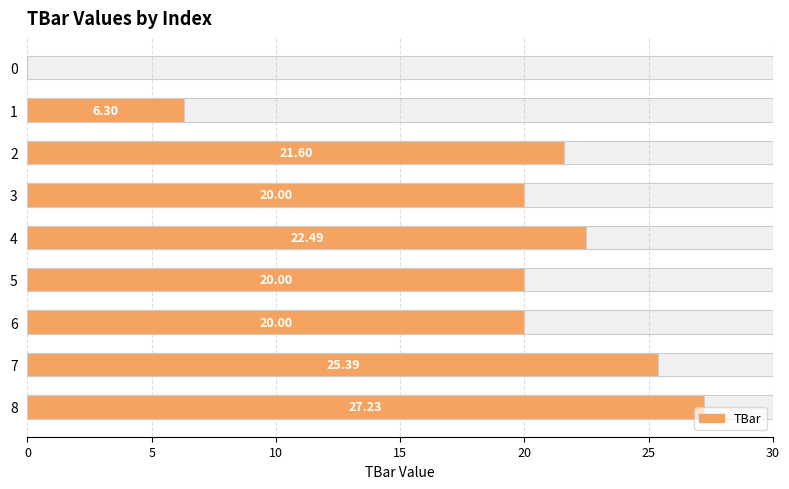

Which has a higher value, 5 or 1?

5